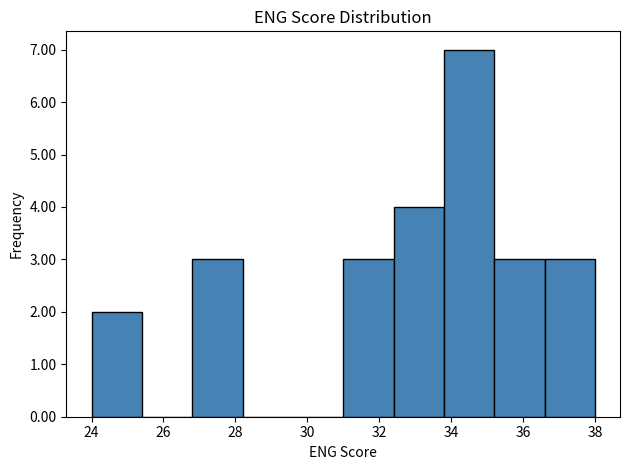

Reading left to right, transcribe this chart: for each bar, give the range it covers on the x-axis and its height. The values are not printed on the chart, so give them approximately, as read against the axis.

24.0 to 25.4: 2
25.4 to 26.8: 0
26.8 to 28.2: 3
28.2 to 29.6: 0
29.6 to 31.0: 0
31.0 to 32.4: 3
32.4 to 33.8: 4
33.8 to 35.2: 7
35.2 to 36.6: 3
36.6 to 38.0: 3